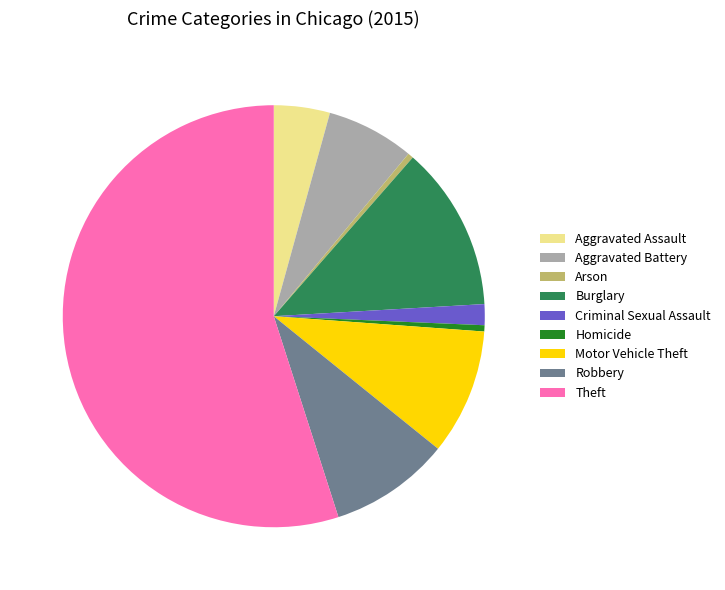

Which slice is the largest?

Theft